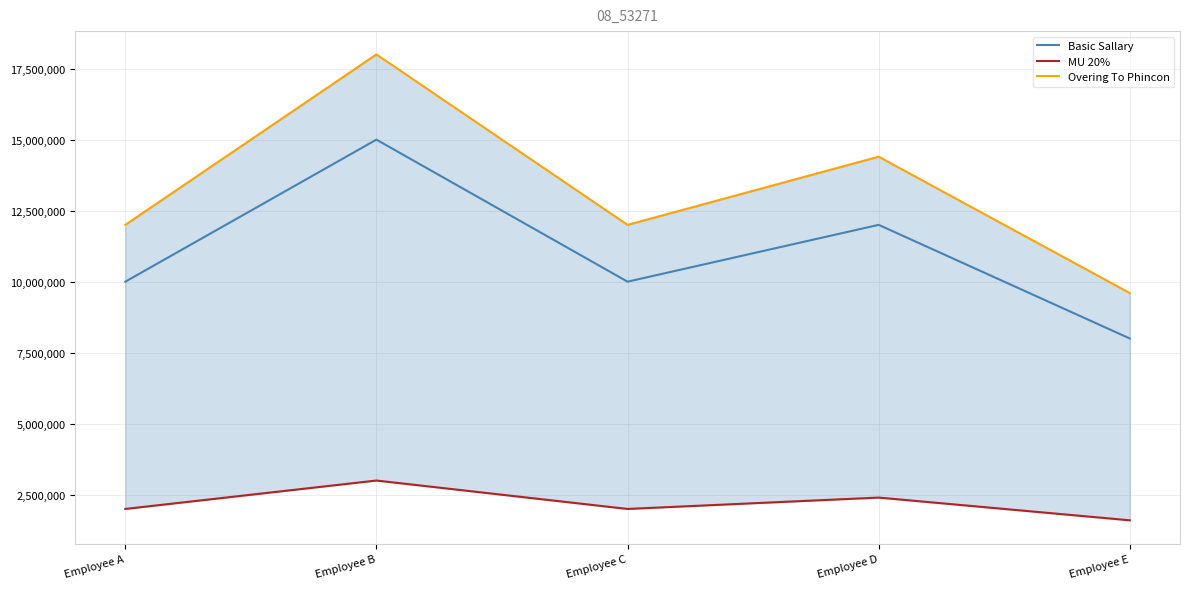

What is the difference between the maximum and minimum values in the Overing To Phincon series?

8400000